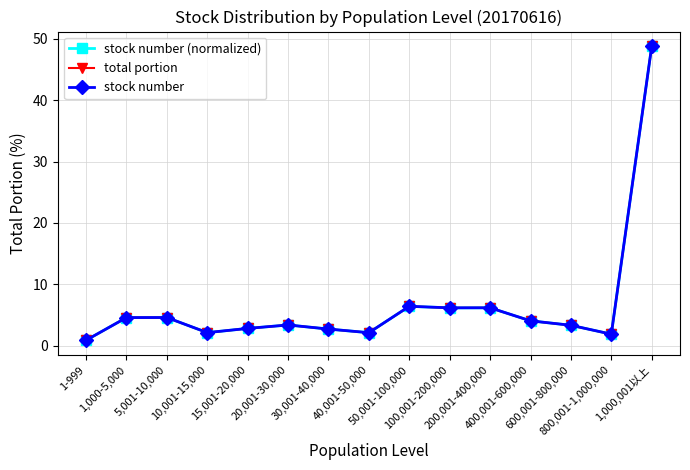

True or false: total portion and stock number (normalized) intersect in this chart.

False